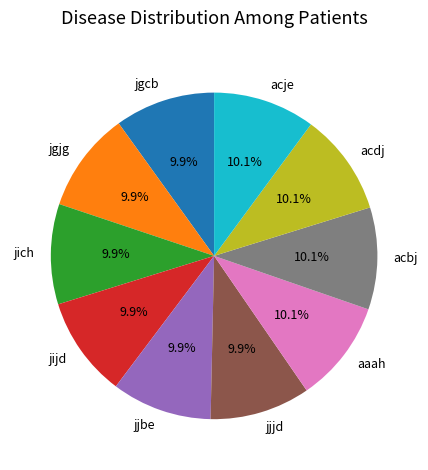

What percentage is NOT represented by jgcb?

90.1%